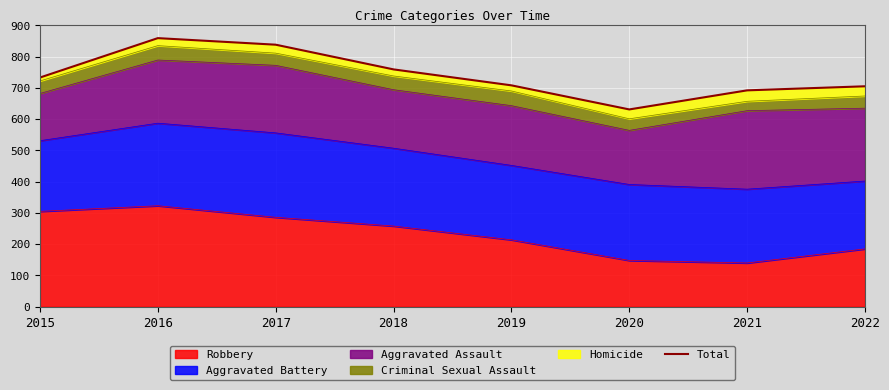

Reading left to right, what are all the values shown in this chart?

733	859	838	759	708	631	692	705